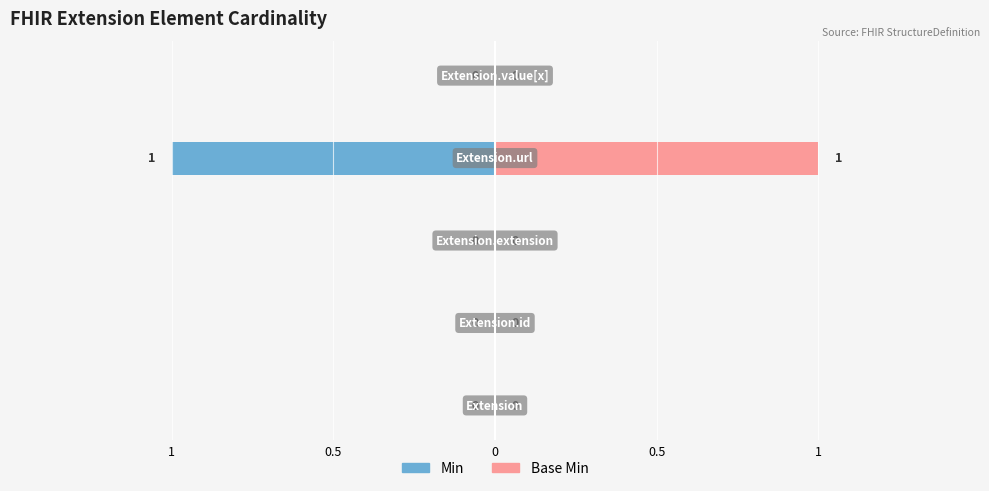

Is it true that Min equals -1 at 0.5?

True